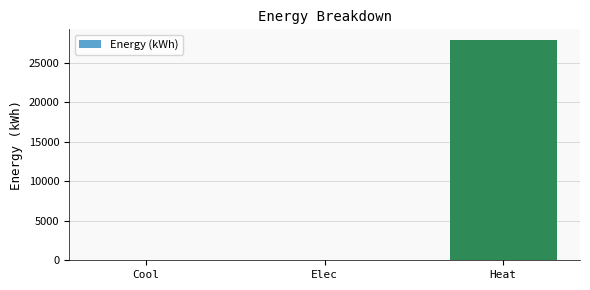

Which category has the highest value across all series?

Heat